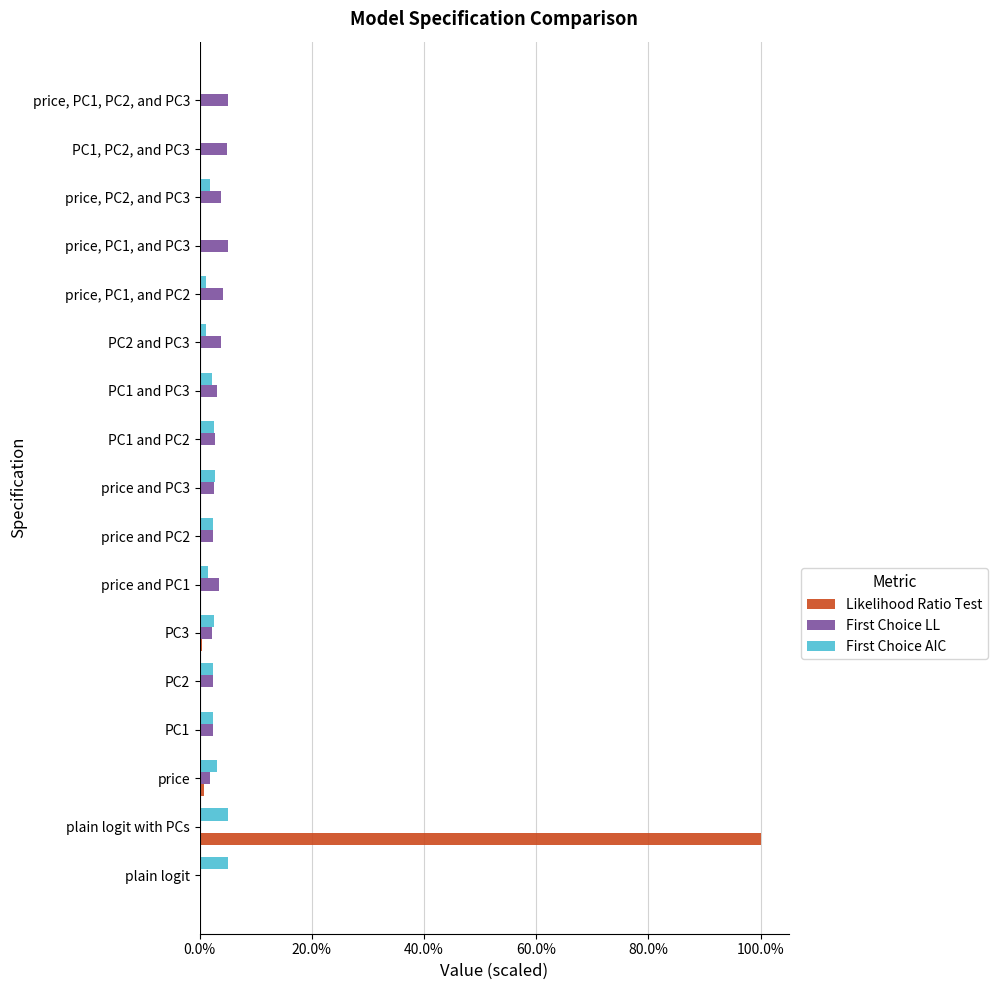

Reading left to right, transcribe all the data shown in this chart.

Likelihood Ratio Test: 0.0	1.0	0.0	0.0	0.0	0.0	0.0	0.0	0.0	0.0	0.0	0.0	0.0	0.0	0.0	0.0	0.0
First Choice LL: 0.0	0.0	0.0	0.0	0.0	0.0	0.0	0.0	0.0	0.0	0.0	0.0	0.0	0.0	0.0	0.0	0.0
First Choice AIC: 0.0	0.0	0.0	0.0	0.0	0.0	0.0	0.0	0.0	0.0	0.0	0.0	0.0	0.0	0.0	0.0	0.0